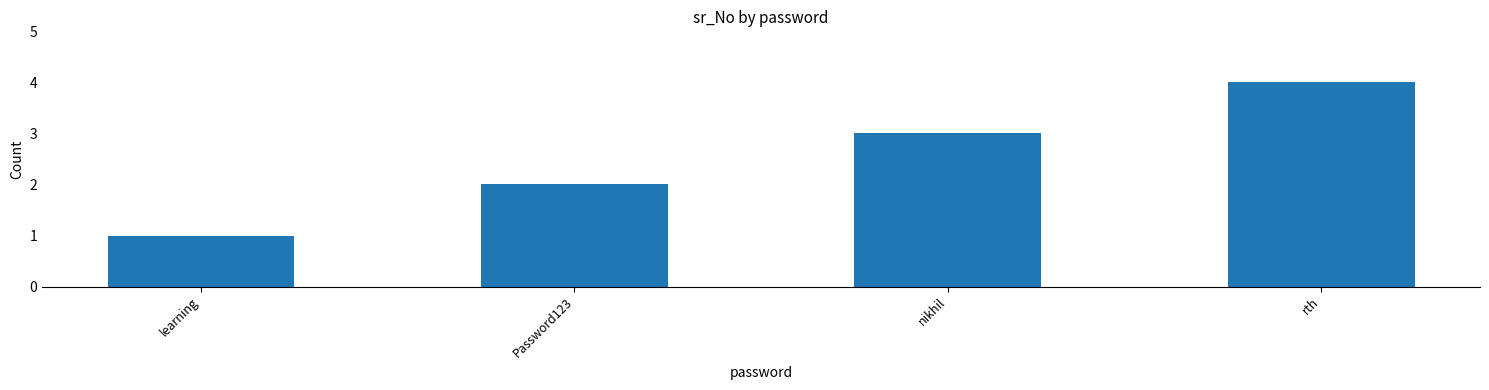

List the labels in order of value, largest first.

rth, nikhil, Password123, learning